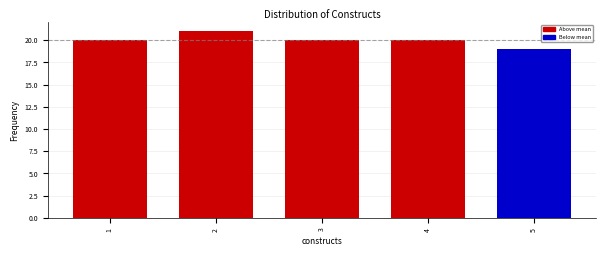

Which range on the x-axis has the tallest bar?

1.5 to 2.5